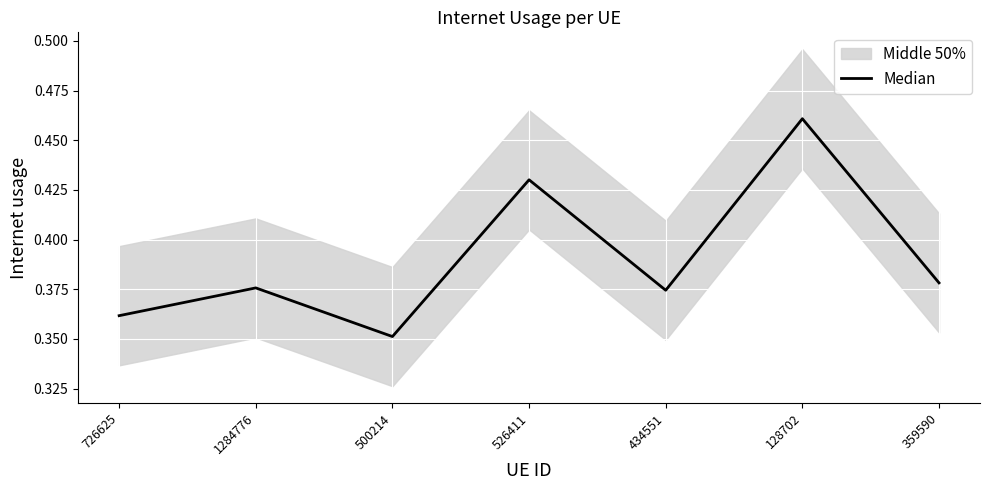

Reading left to right, what are all the values shown in this chart?

726625=0.4	1284776=0.4	500214=0.4	526411=0.4	434551=0.4	128702=0.5	359590=0.4